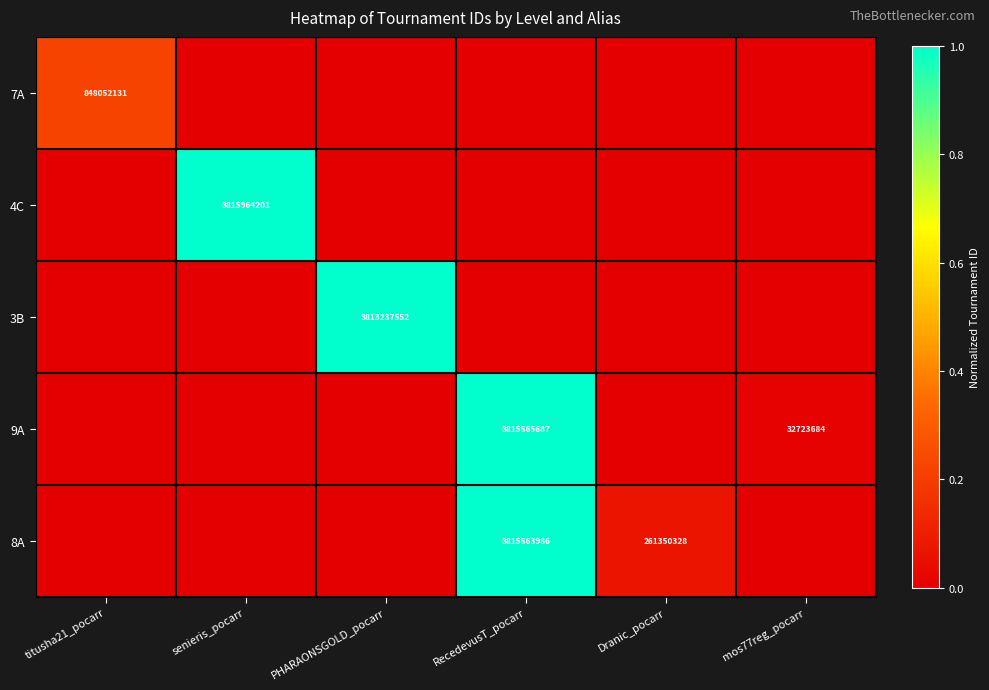

The 9A series shows 1431946979 at RecedevusT_pocarr. True or false?

False